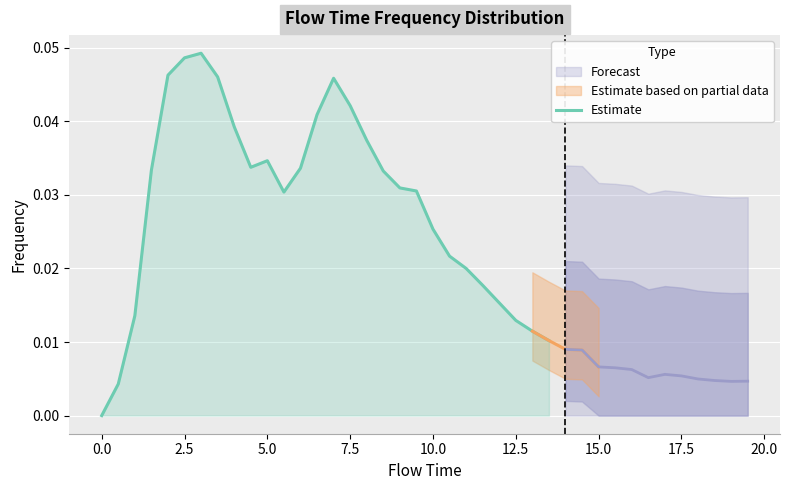

The value at 2.5 is 0.0. True or false?

False